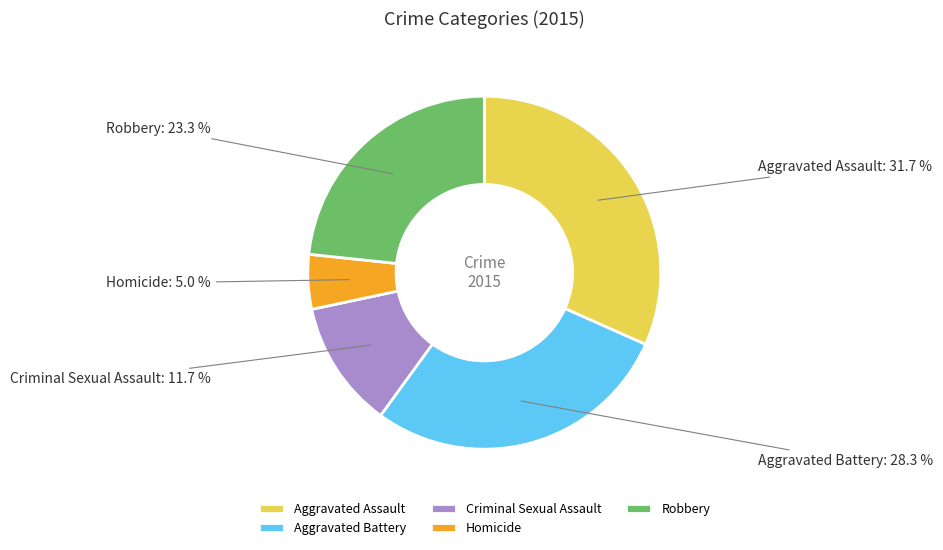

Is it true that Robbery is 9% of the pie?

False